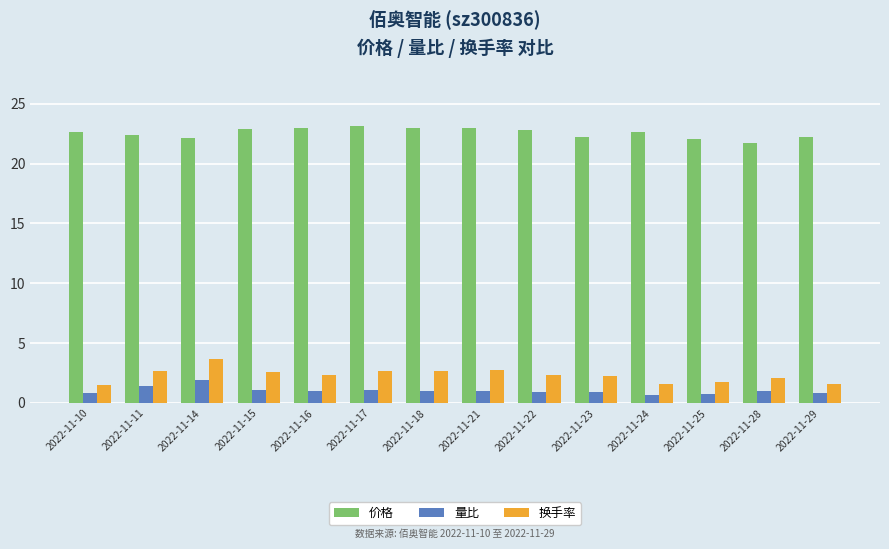

How many groups of bars are there?

14